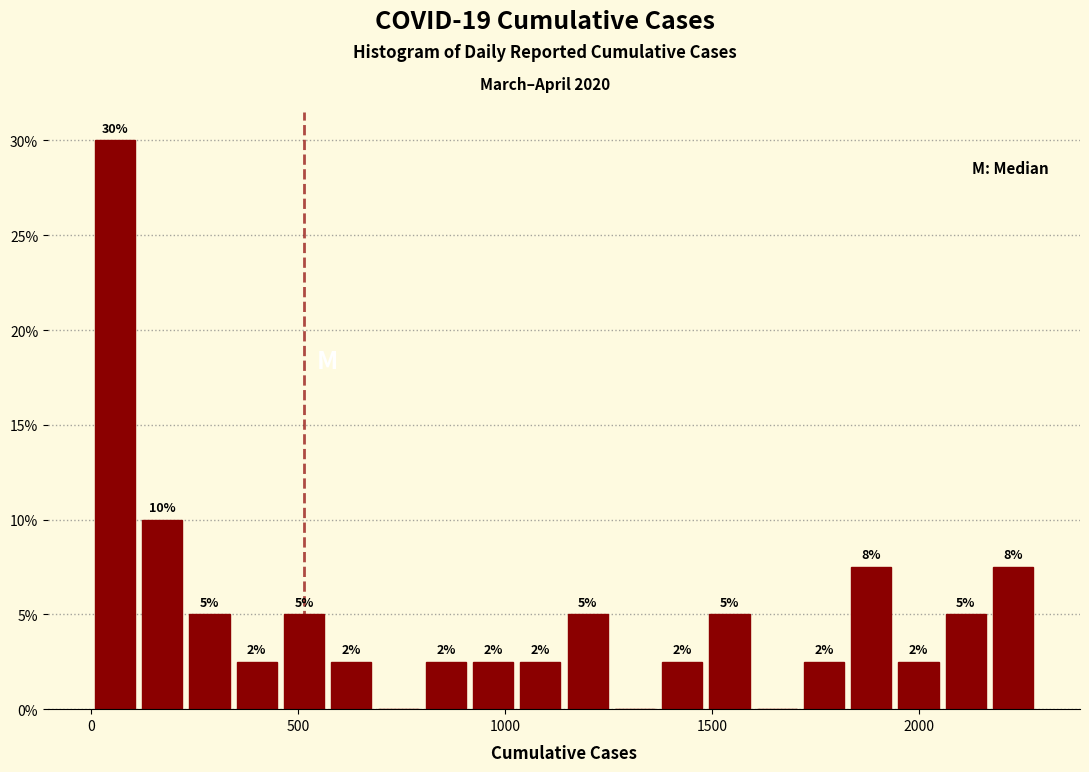

Read against the x-axis, roughly where is the centre of the tallest bar?

50